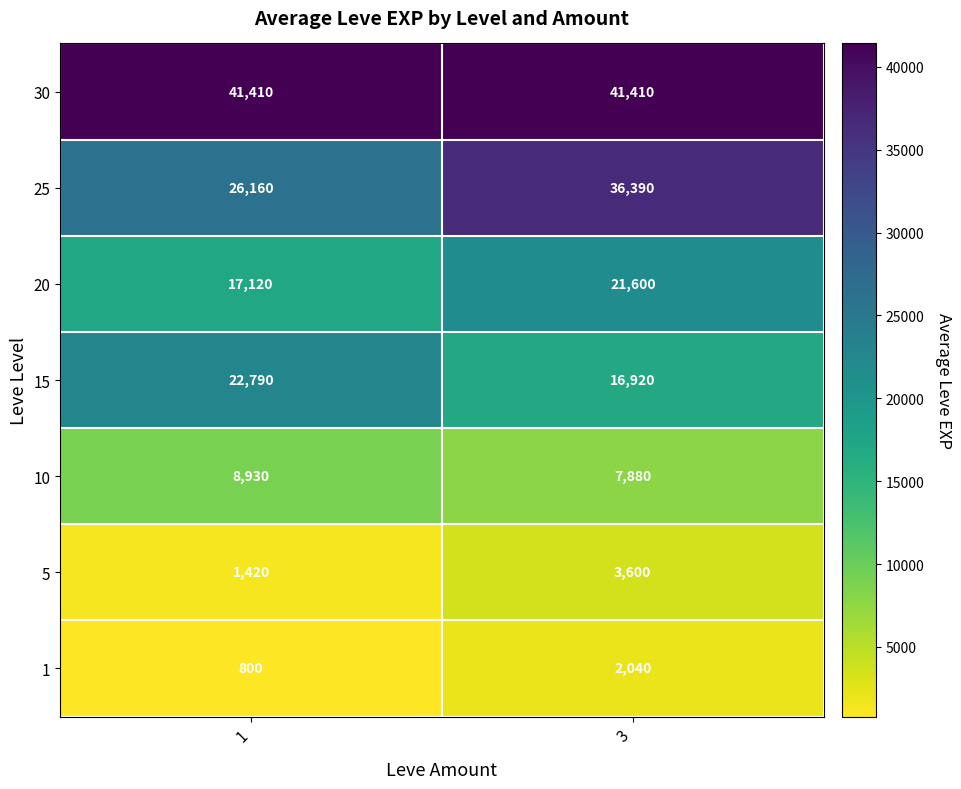

At how many categories does at least one series exceed 28754?

2